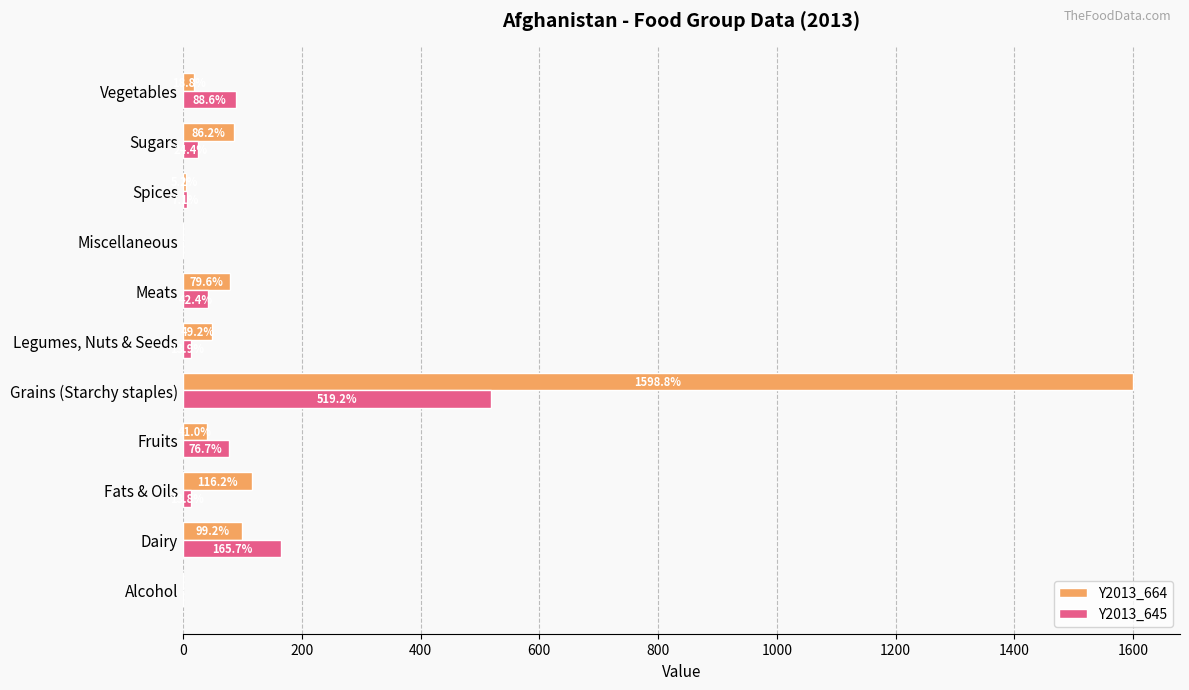

Count the number of data series in this chart.

2